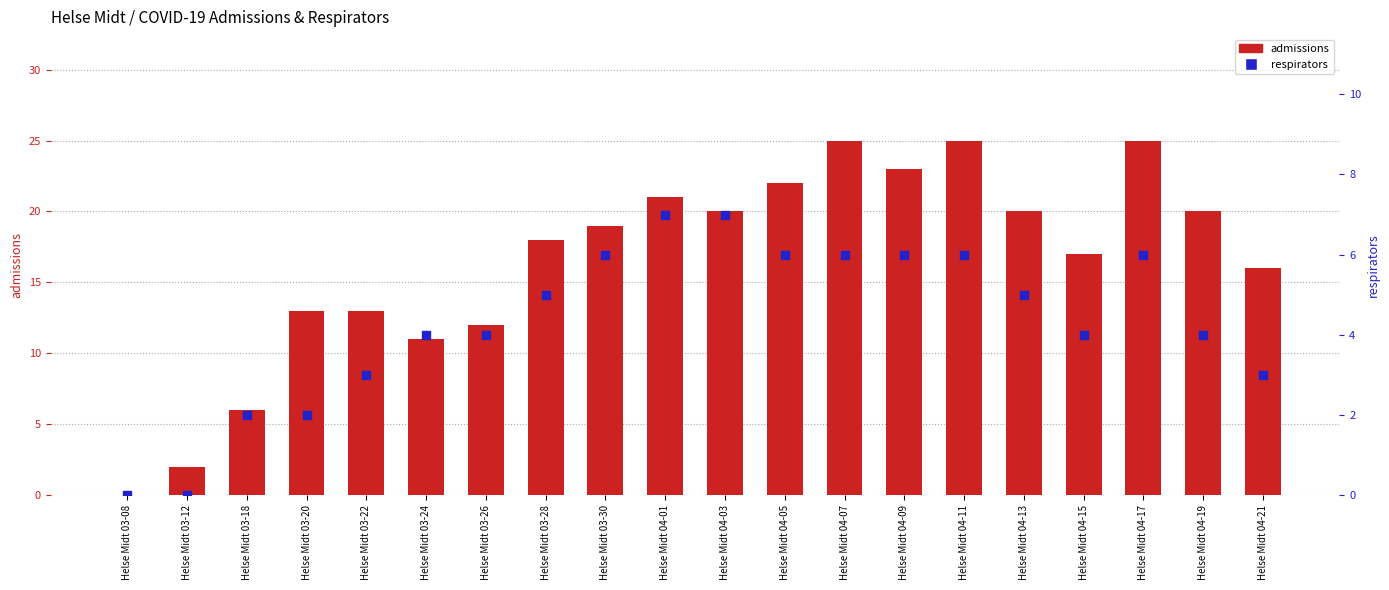

Which series contains the lowest Y value?

admissions